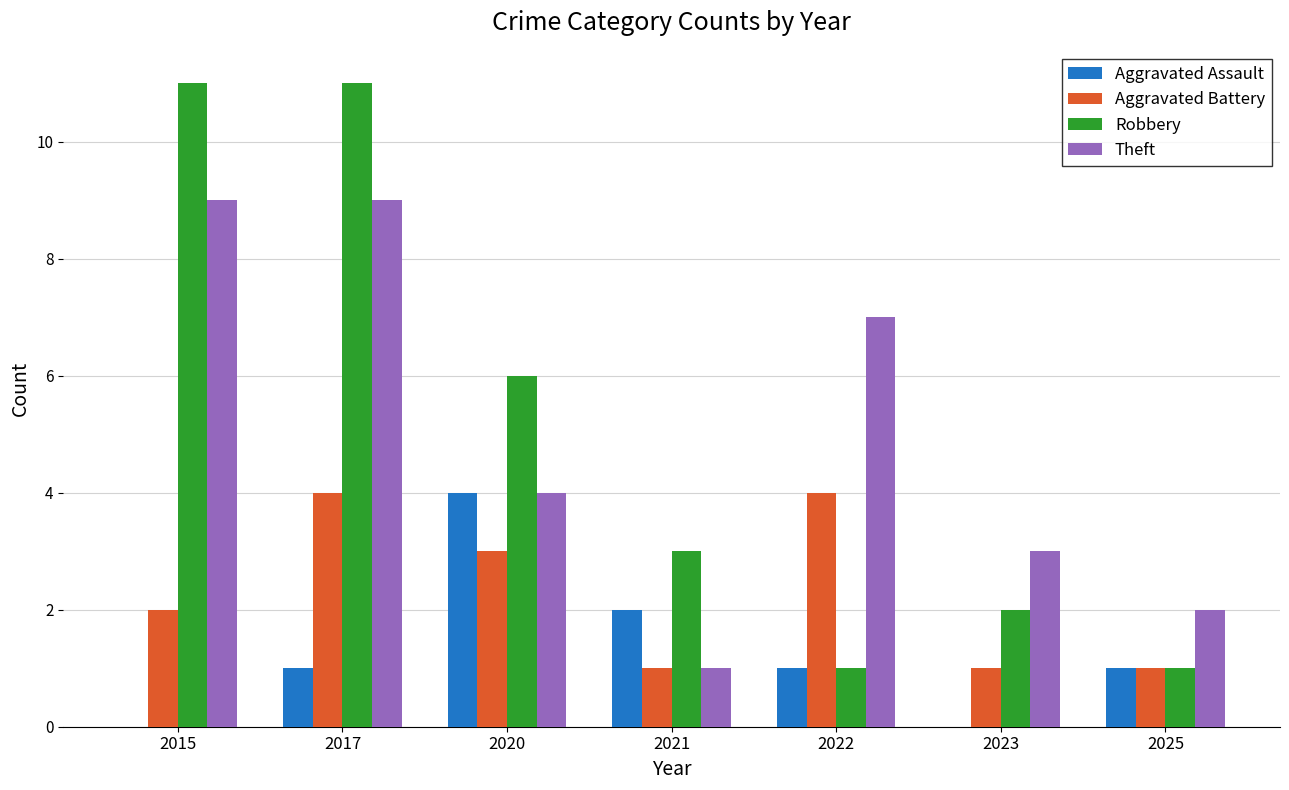

What is the sum of the Robbery values at 2022 and 2017?

12